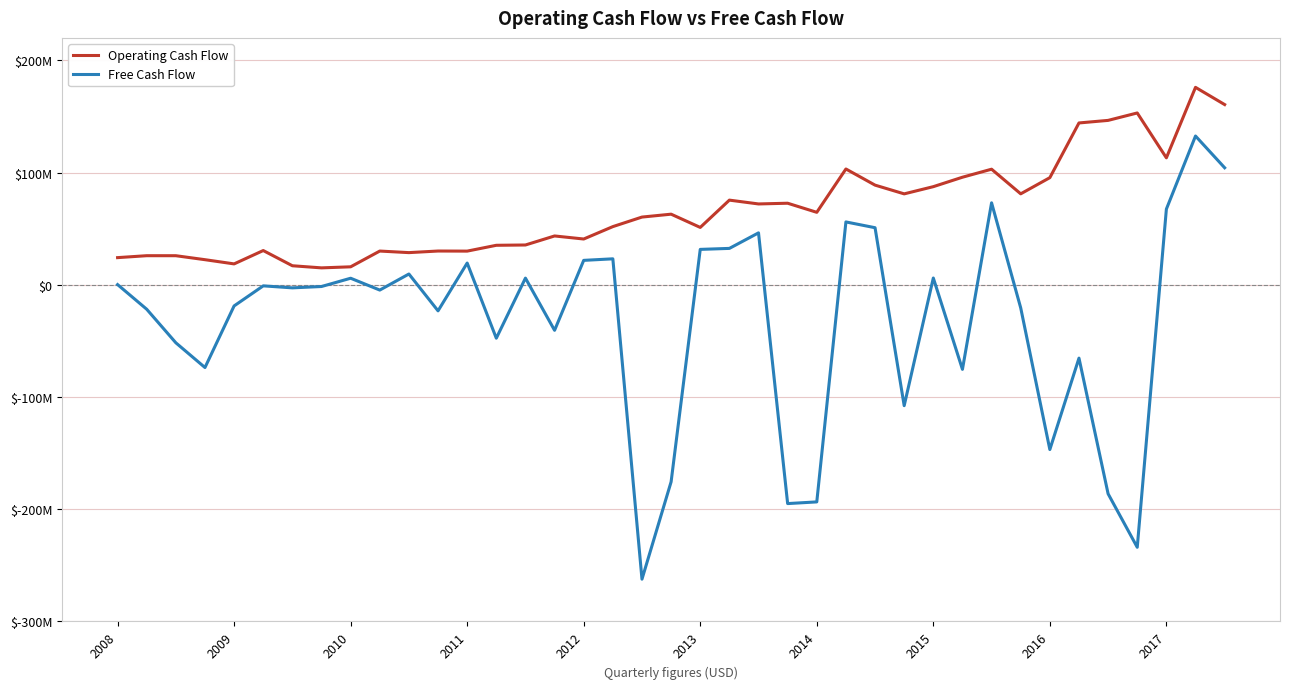

List the series in order of their peak value, lowest first.

Free Cash Flow, Operating Cash Flow